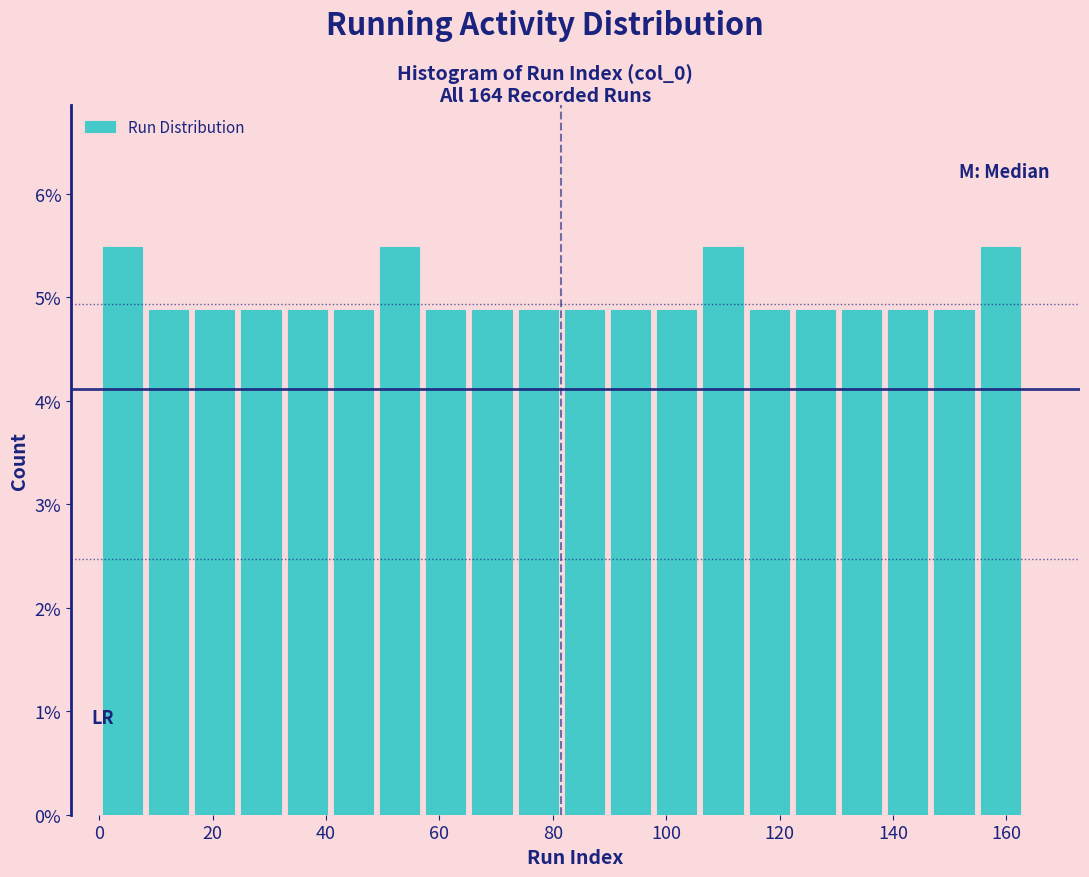

Reading left to right, list every bar in this chart as the range it spans on the x-axis followed by its height. Neither the bar edges nor the heights are printed on the chart, so give them approximately, as read against the axes.

0 to 8: 5.5
8 to 16: 4.9
16 to 24: 4.9
24 to 32: 4.9
32 to 40: 4.9
40 to 48: 4.9
48 to 58: 5.5
58 to 66: 4.9
66 to 74: 4.9
74 to 82: 4.9
82 to 90: 4.9
90 to 98: 4.9
98 to 106: 4.9
106 to 114: 5.5
114 to 122: 4.9
122 to 130: 4.9
130 to 138: 4.9
138 to 146: 4.9
146 to 154: 4.9
154 to 164: 5.5